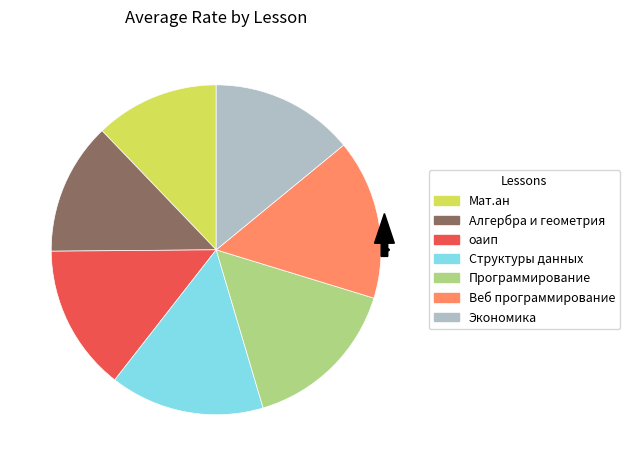

To the nearest percent, what is the difference between the largest and smallest slice percentages?

4%